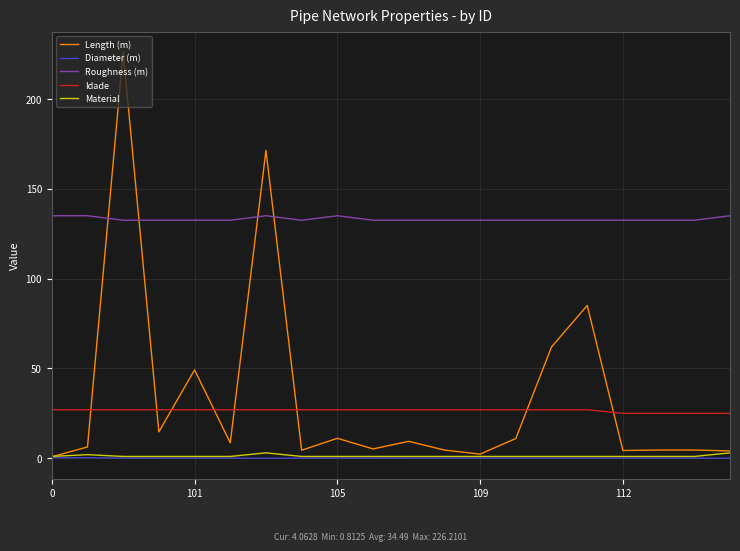

True or false: Material and Idade cross at least once.

False